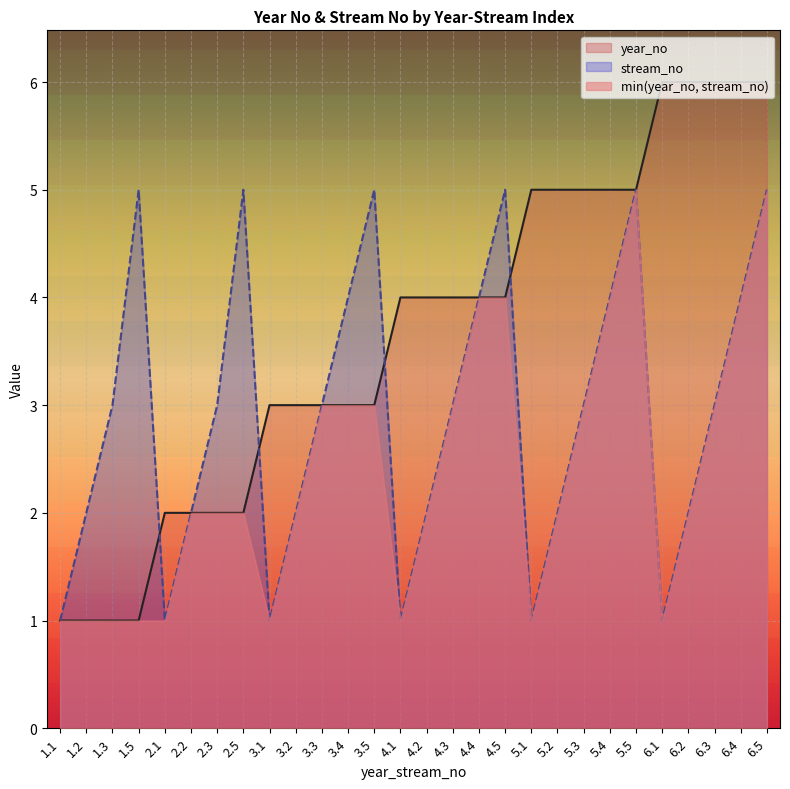

Reading left to right, list all the values displayed in this chart.

year_no: 1	1	1	1	2	2	2	2	3	3	3	3	3	4	4	4	4	4	5	5	5	5	5	6	6	6	6	6
stream_no: 1	2	3	5	1	2	3	5	1	2	3	4	5	1	2	3	4	5	1	2	3	4	5	1	2	3	4	5